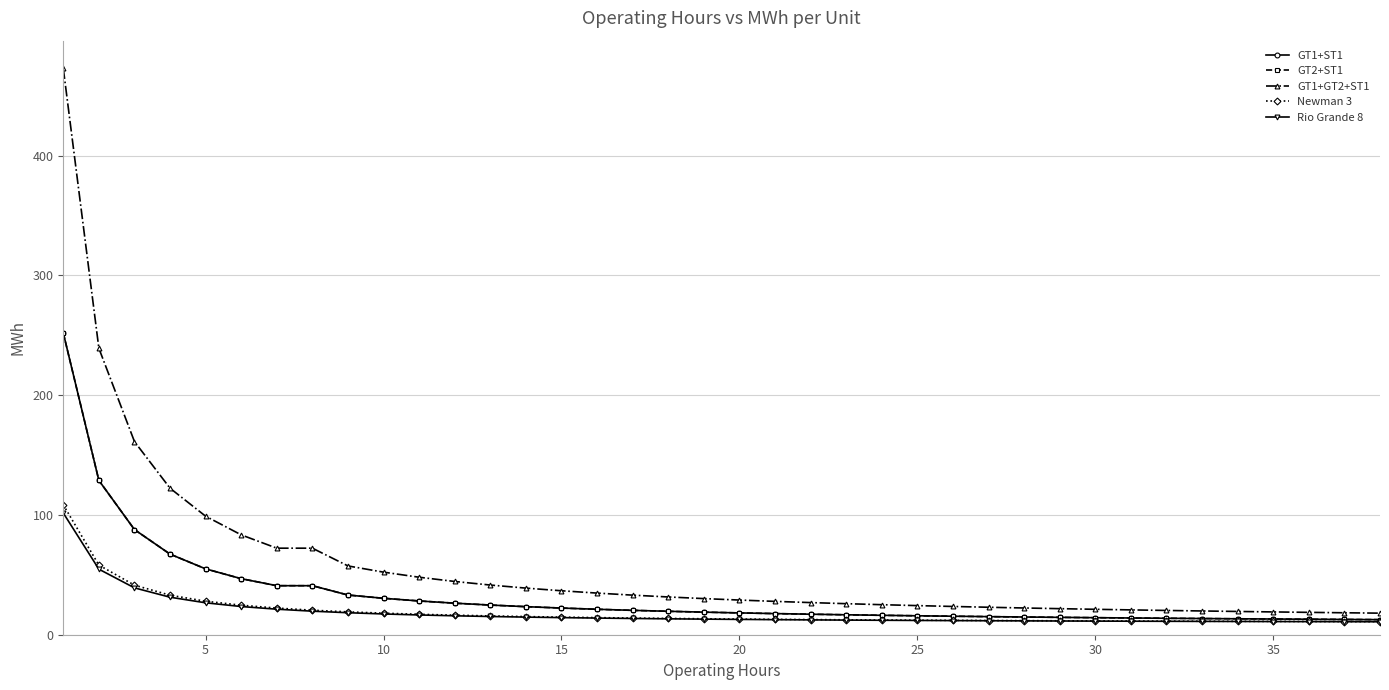

What is the greatest value displayed?

472.9